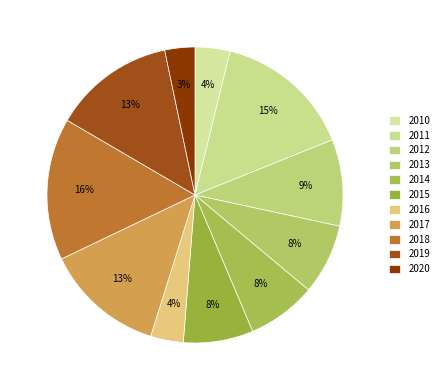

To the nearest percent, what percentage of the pie is 2012?

9%